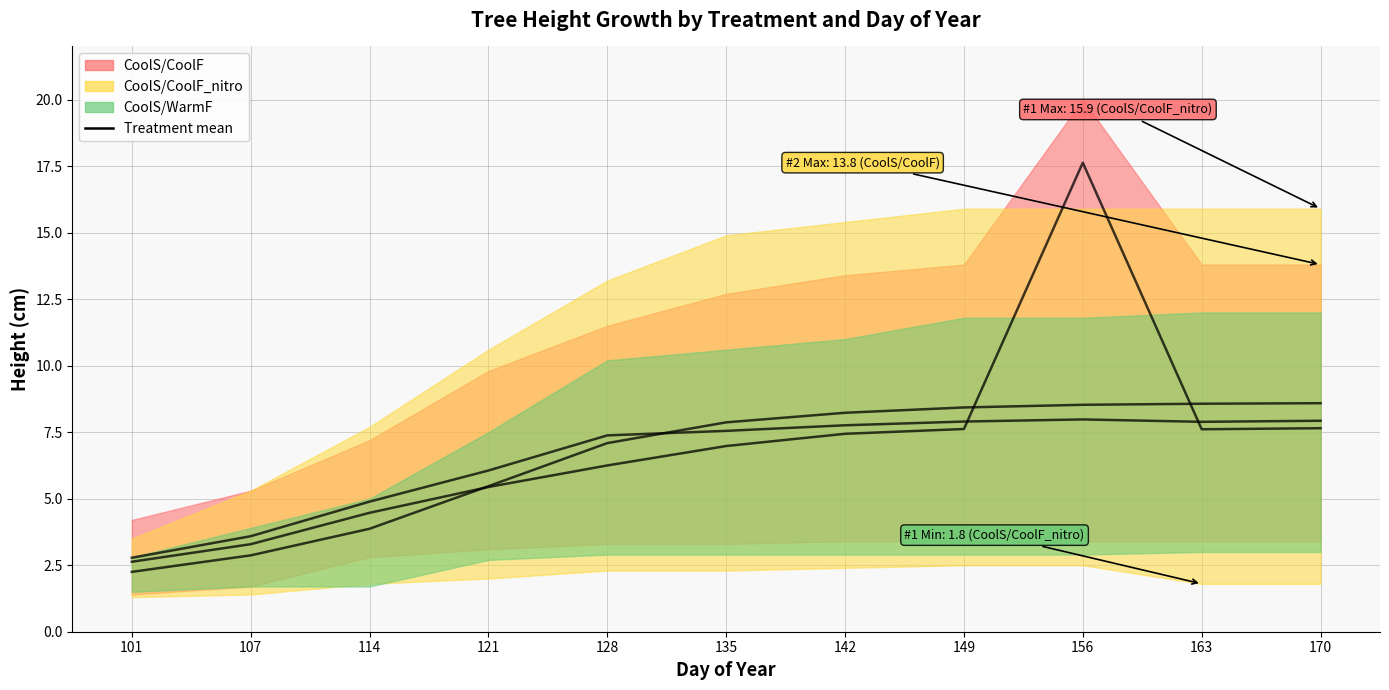

True or false: CoolS/CoolF mean has more than 0 points higher than both neighbors.

True